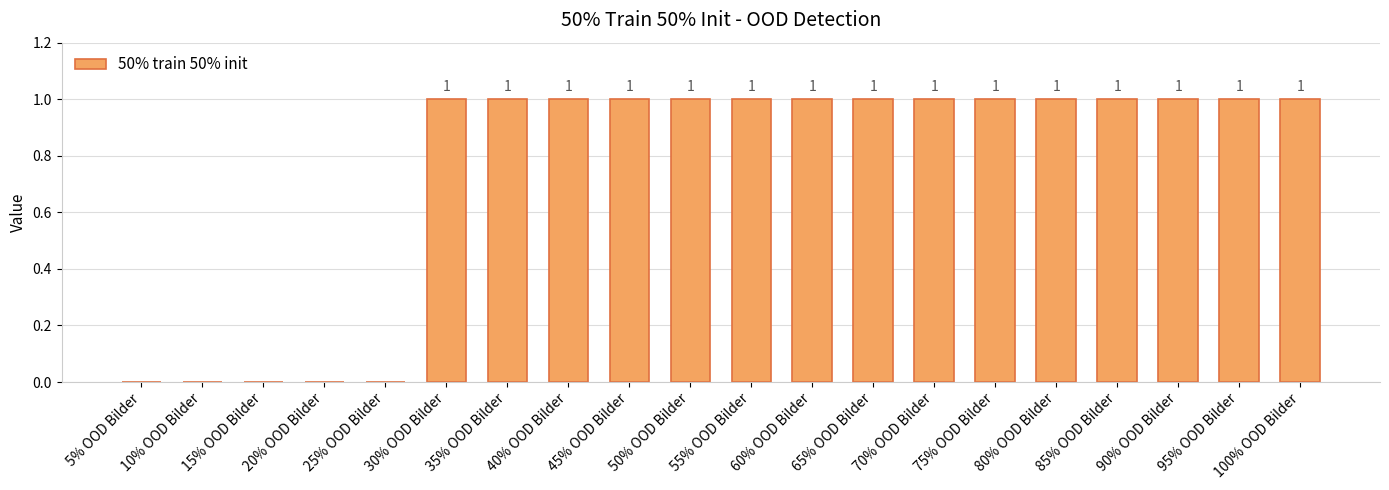

How many positive values are there?

15